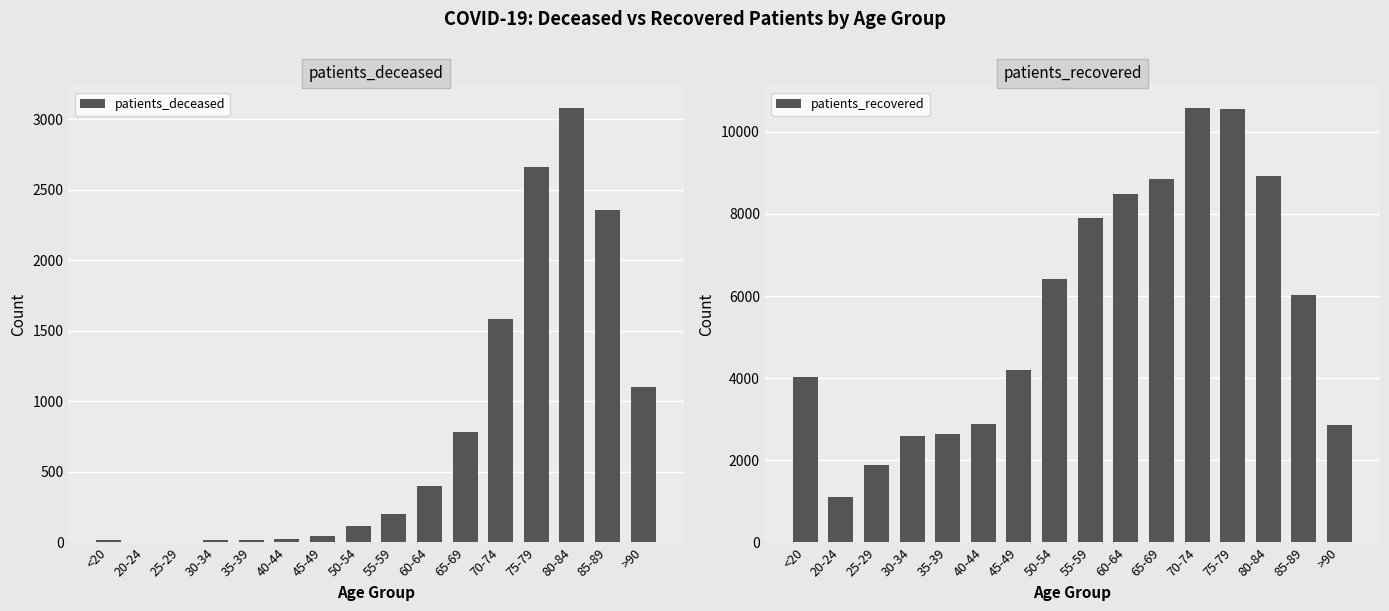

How many bars are there in total?

32